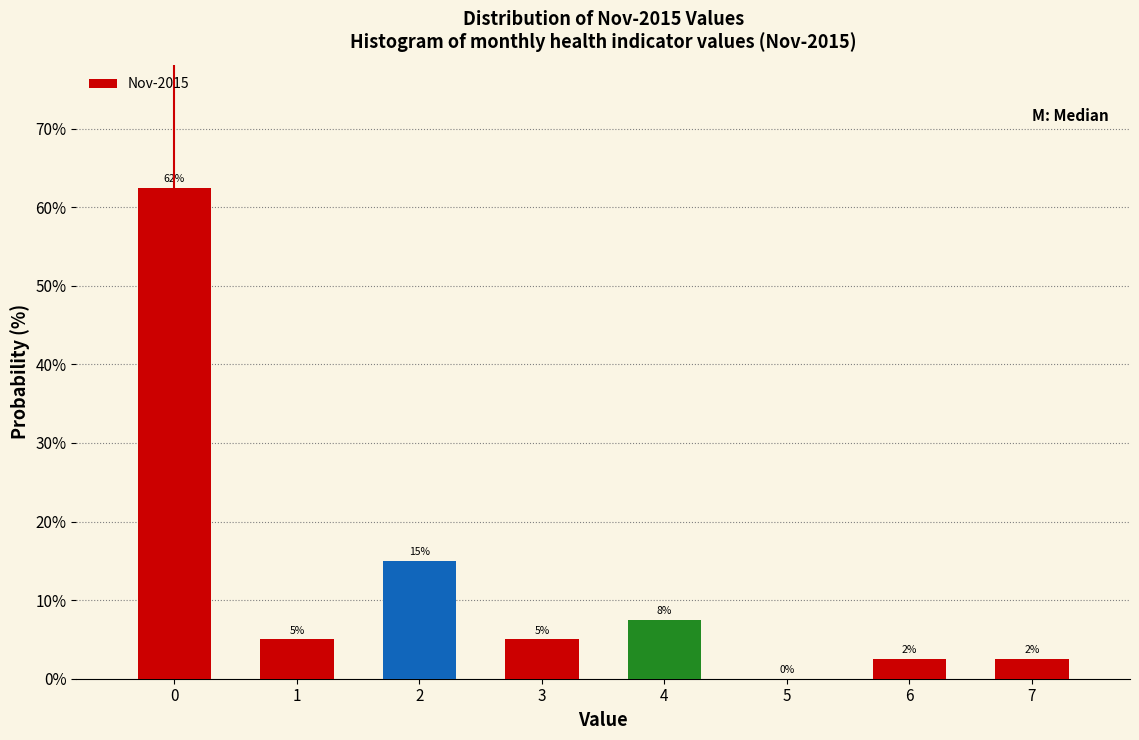

The value at 7 is 2.5. True or false?

True